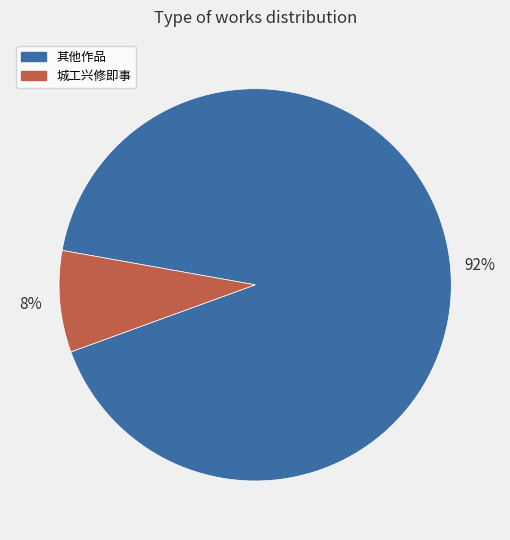

Do 其他作品 and 城工兴修即事 together represent more than half of the pie?

Yes